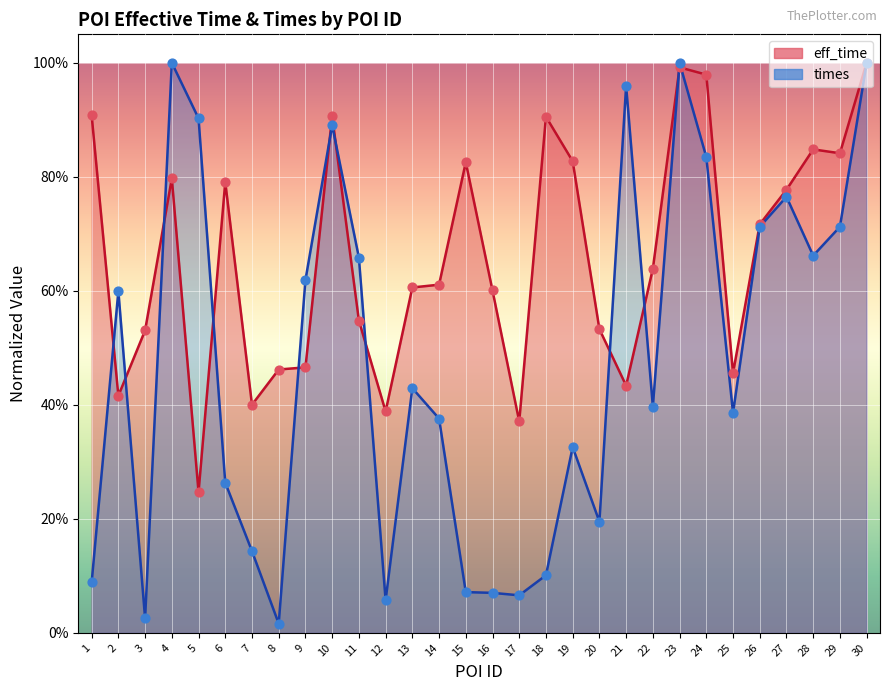

At which category is the sum across all series the highest?

30